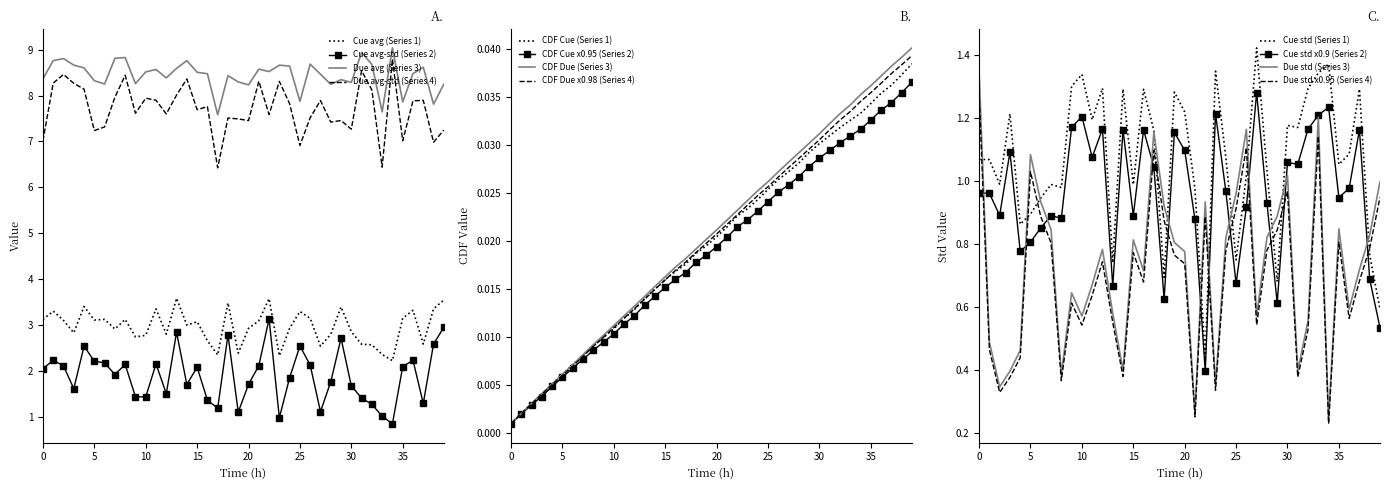

Between 21 and 7, which is larger?

21